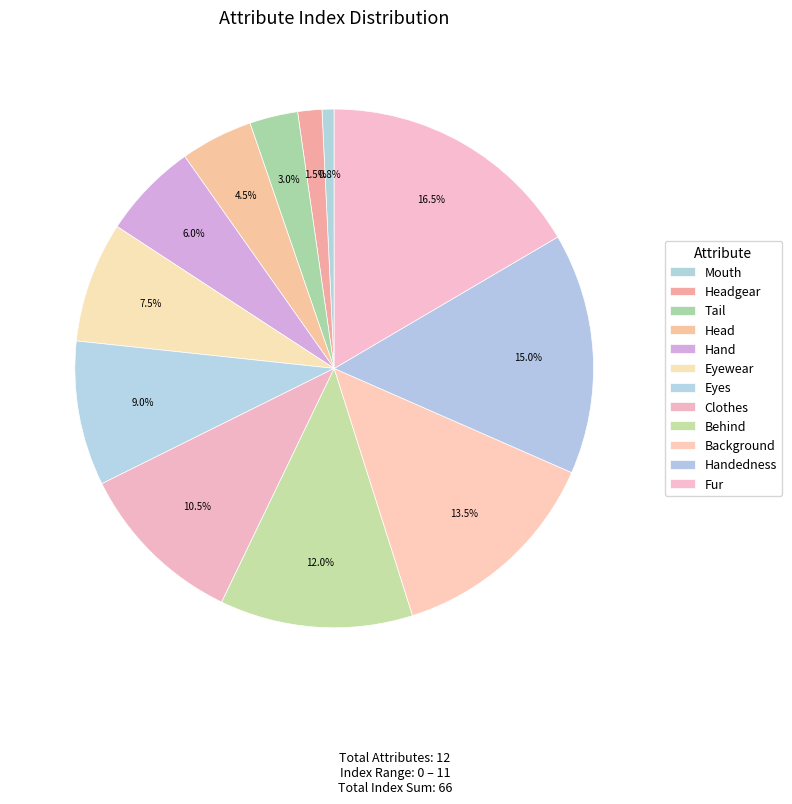

To the nearest percent, what portion does Hand represent?

6%